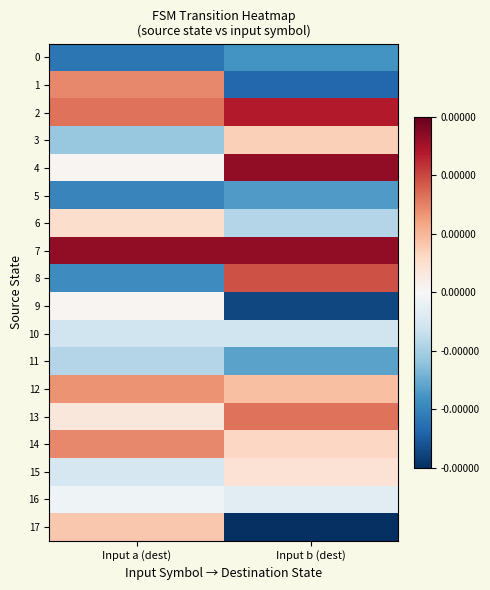

Which label corresponds to the largest value in the chart?

Input b (dest)